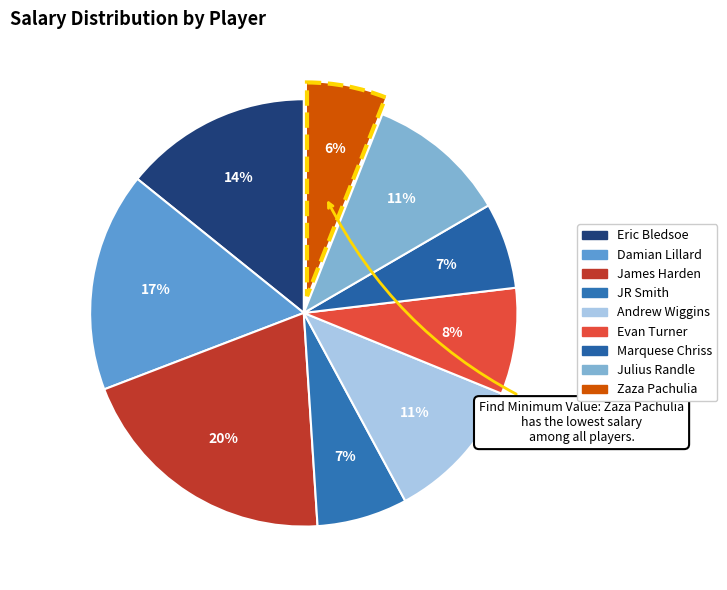

Between Andrew Wiggins and Damian Lillard, which is larger?

Damian Lillard